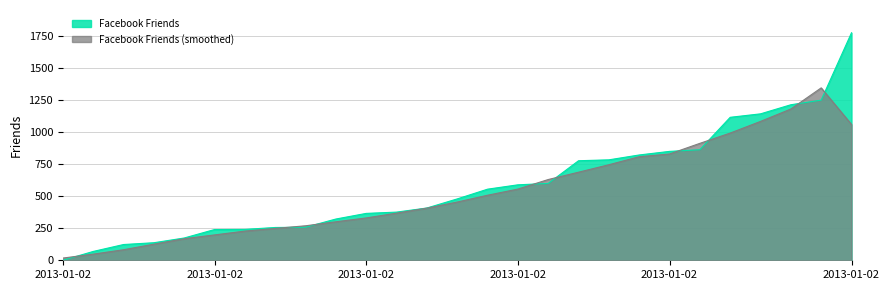

What is the sum of all values?

15788